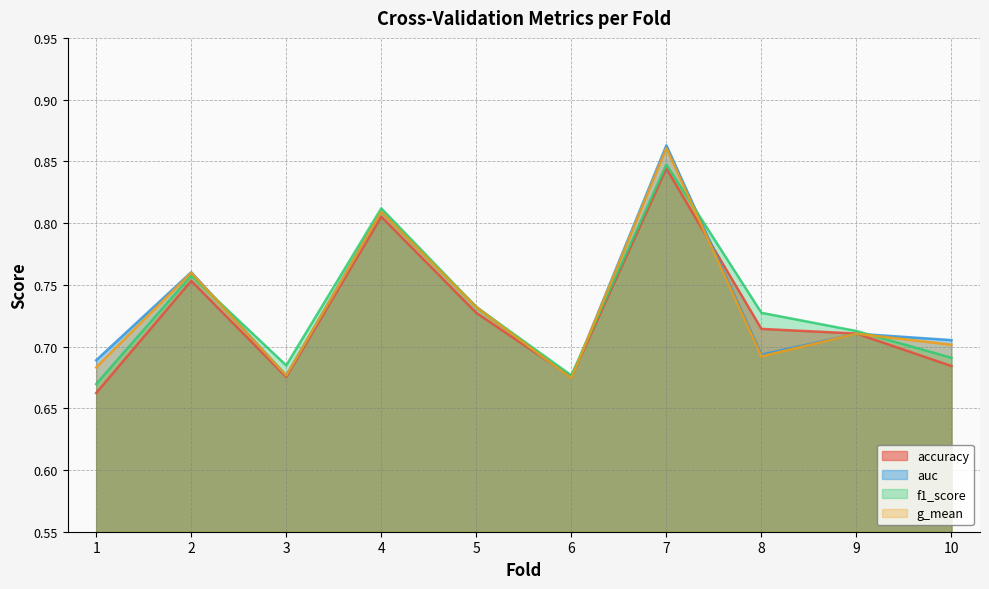

True or false: accuracy and f1_score intersect in this chart.

False